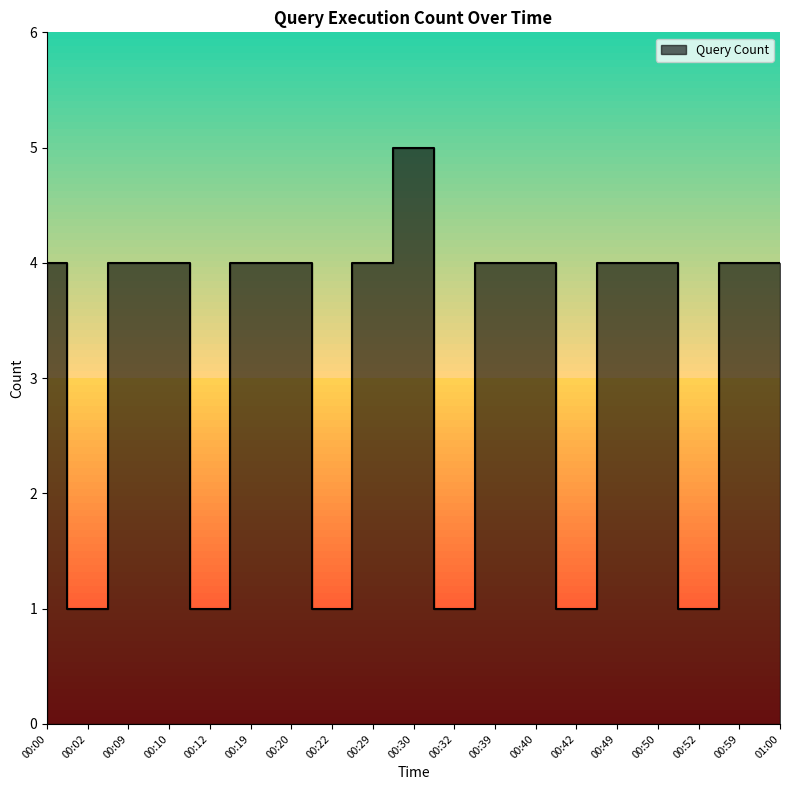

Count the number of values greater than 4.

1